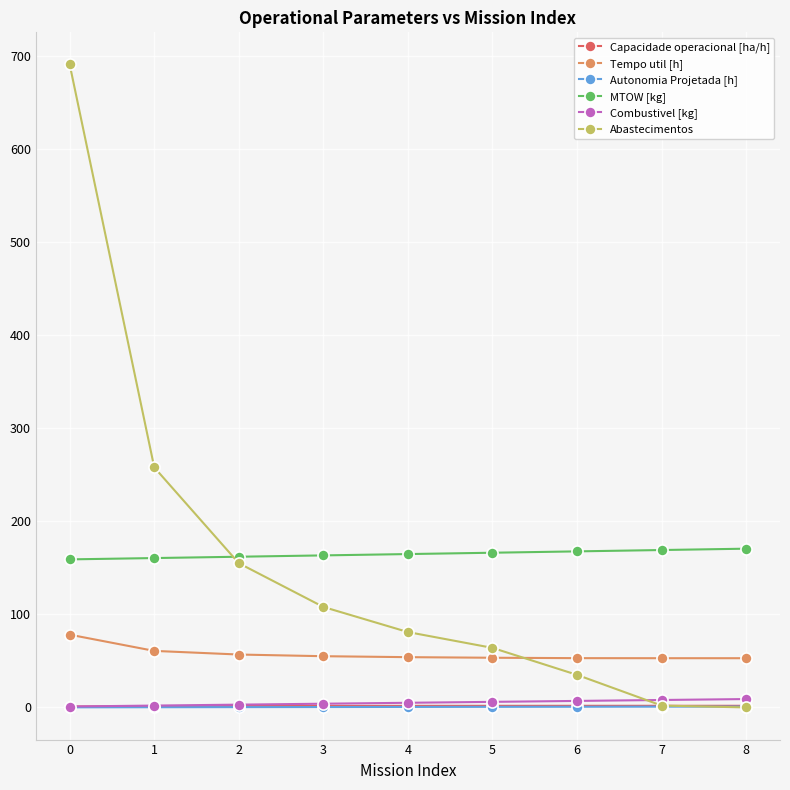

Is this an area chart (filled region under the line)?

No